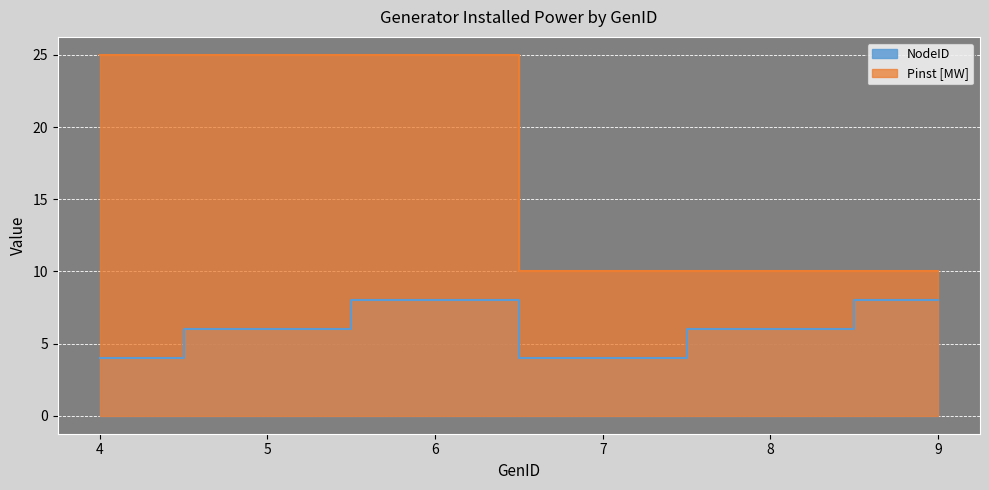

The value of Pinst_MW at 7 is 4. True or false?

False